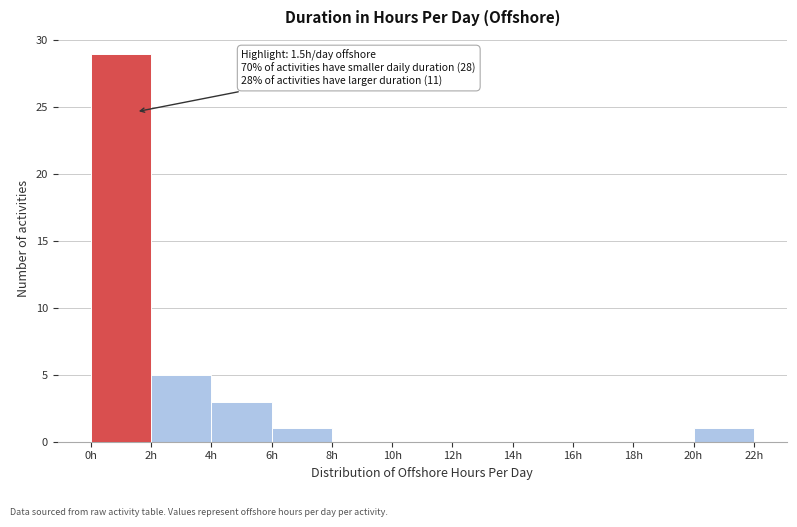

Over which range of the x-axis is the bar tallest?

0 to 2